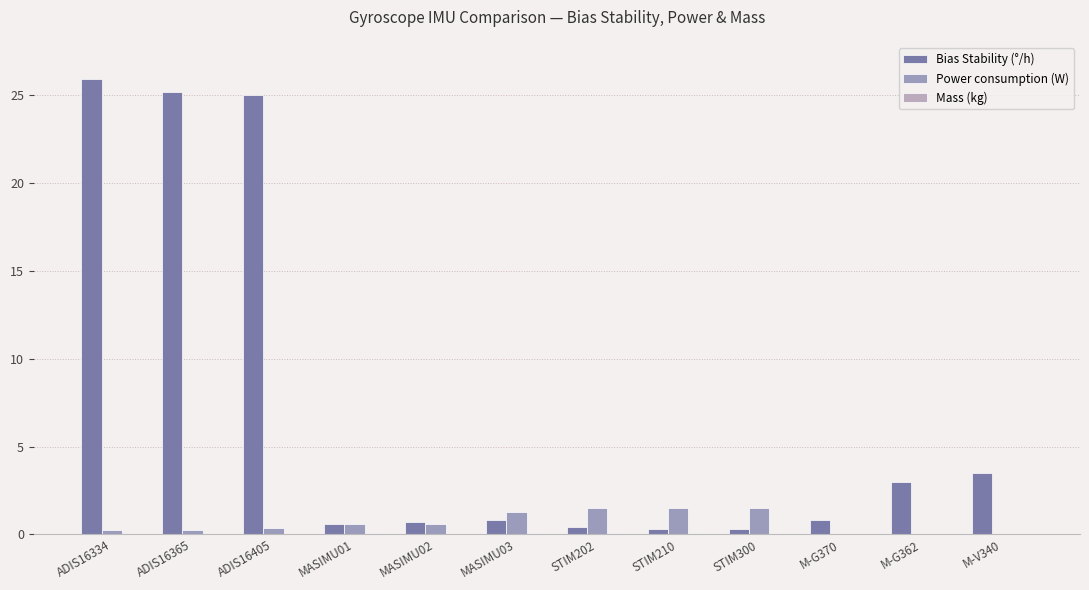

How many distinct data groups are displayed?

3